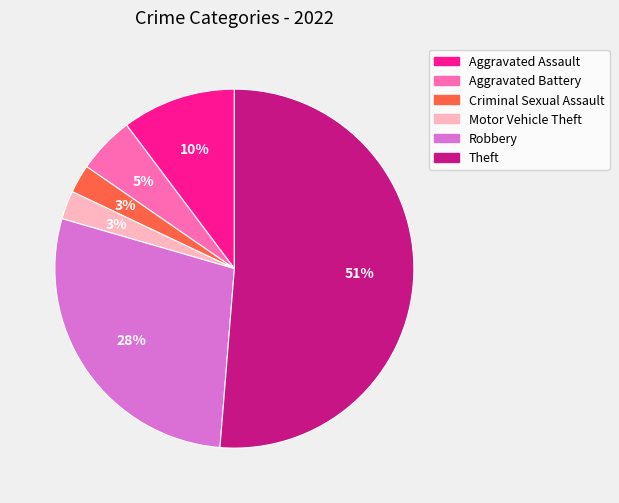

What percentage is the Motor Vehicle Theft slice, to the nearest percent?

3%